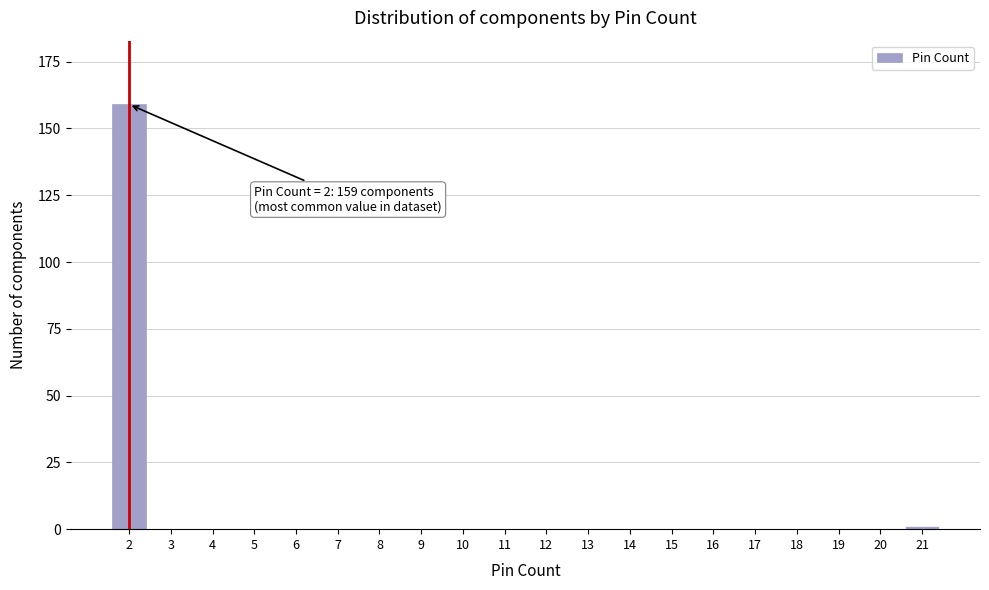

Reading right to left, transcribe all the data shown in this chart.

21=1	20=0	19=0	18=0	17=0	16=0	15=0	14=0	13=0	12=0	11=0	10=0	9=0	8=0	7=0	6=0	5=0	4=0	3=0	2=159